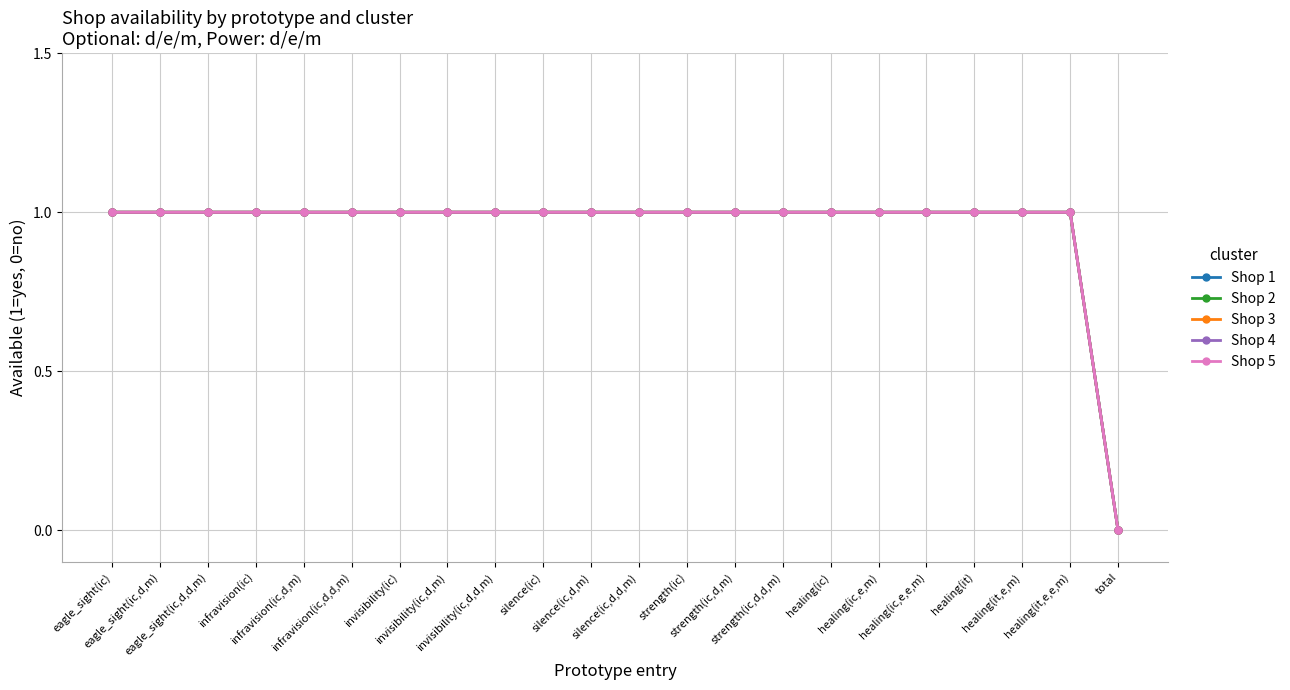

What is the greatest value displayed?

1